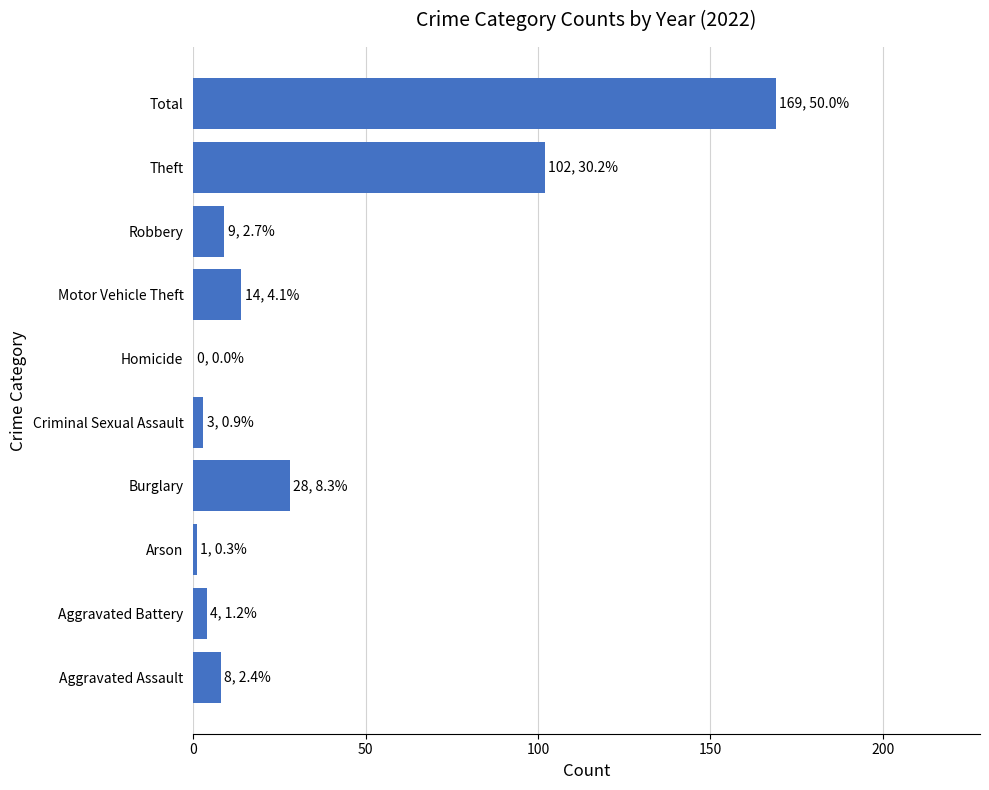

What is the sum of all values?

338